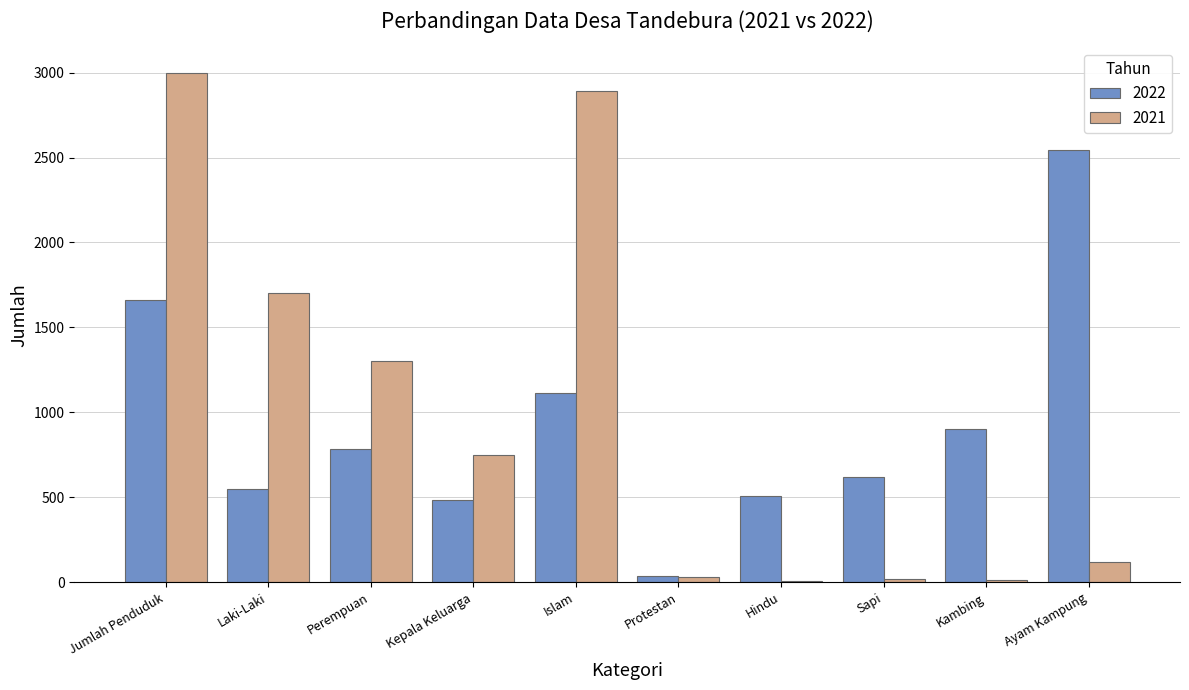

What is the sum of the 2022 values at Ayam Kampung and Laki-Laki?

3094